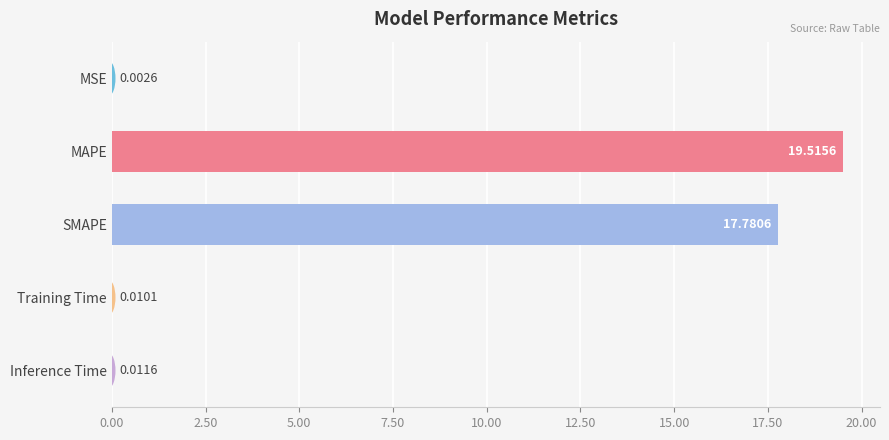

Which label corresponds to the largest value in the chart?

MAPE